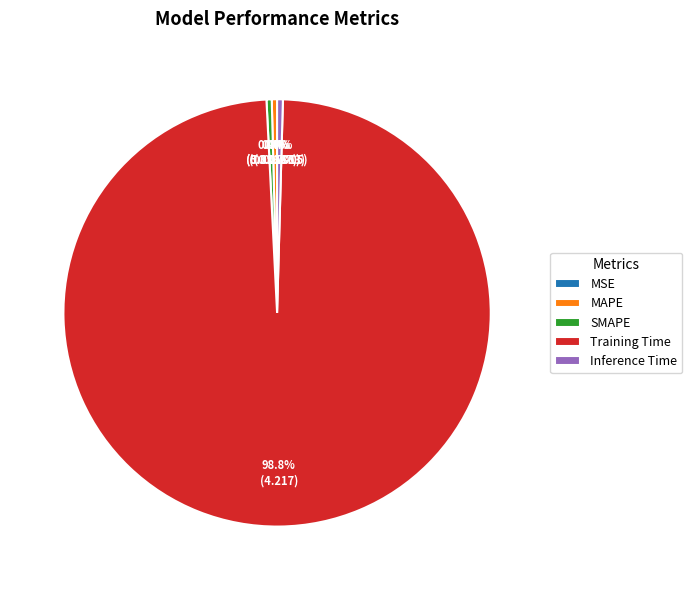

Do Training Time and MAPE together represent more than half of the pie?

Yes